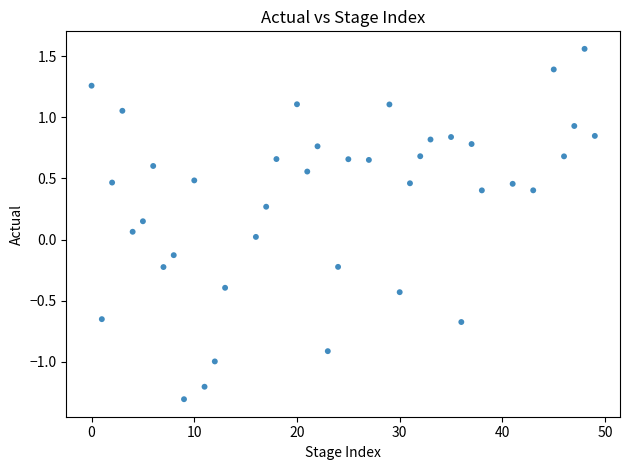

What is the range of X values (max minus min)?

49.0